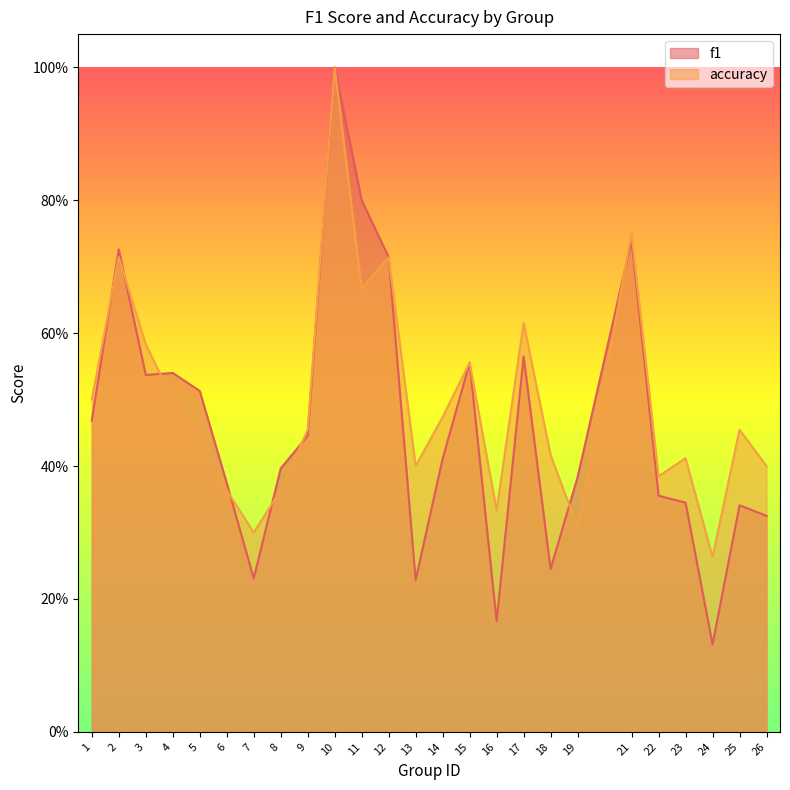

How many lines are shown in the chart?

2